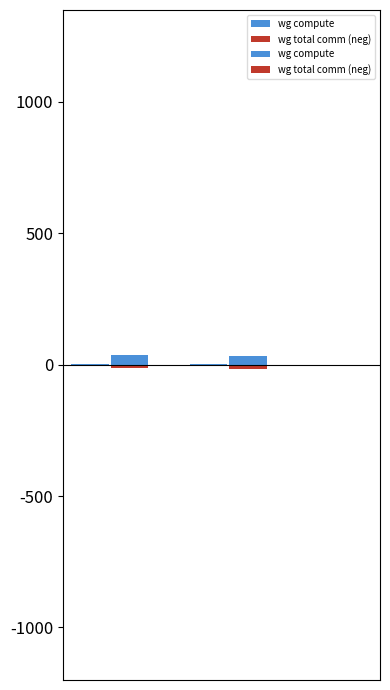

Is the value of wg total comm (neg) at 3 greater than the value of wg compute at 0?

No